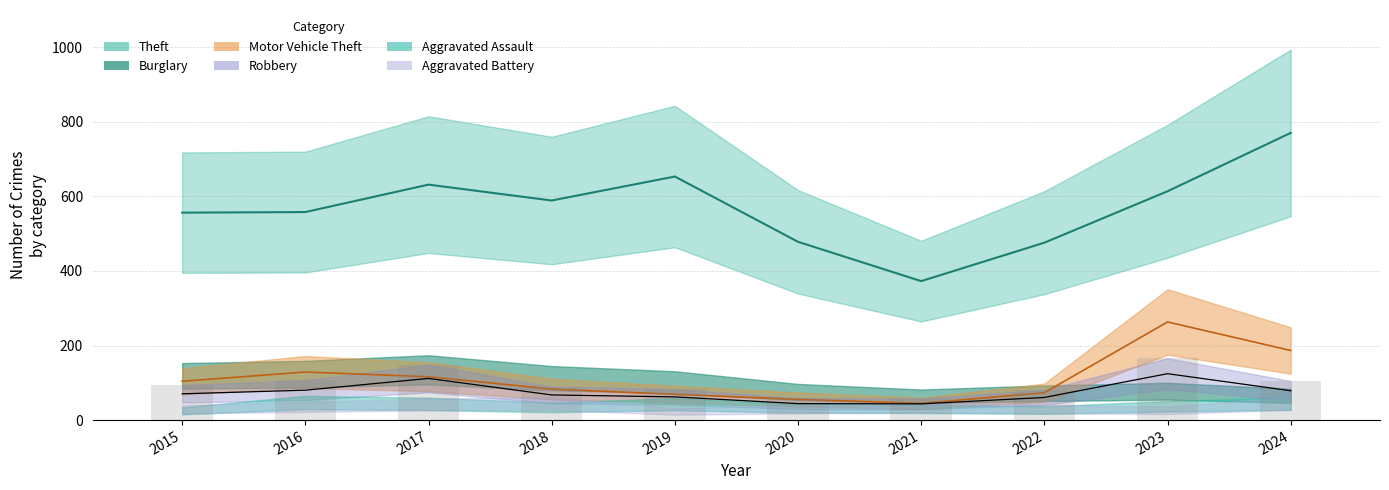

What is the value of the Theft bar at the 10th from the left?

770.4